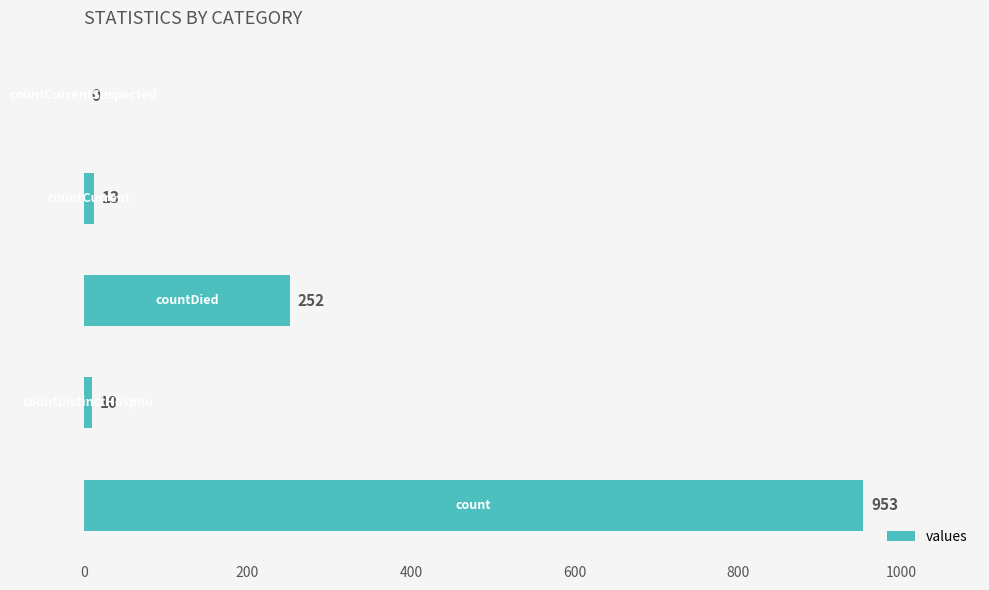

What is the greatest value displayed?

953